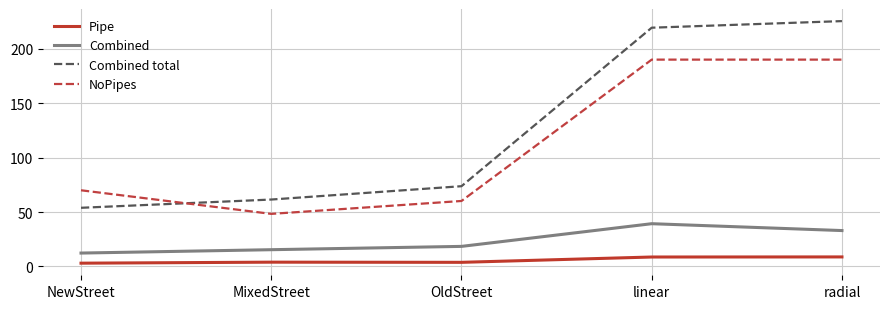

Which category has the highest value across all series?

radial